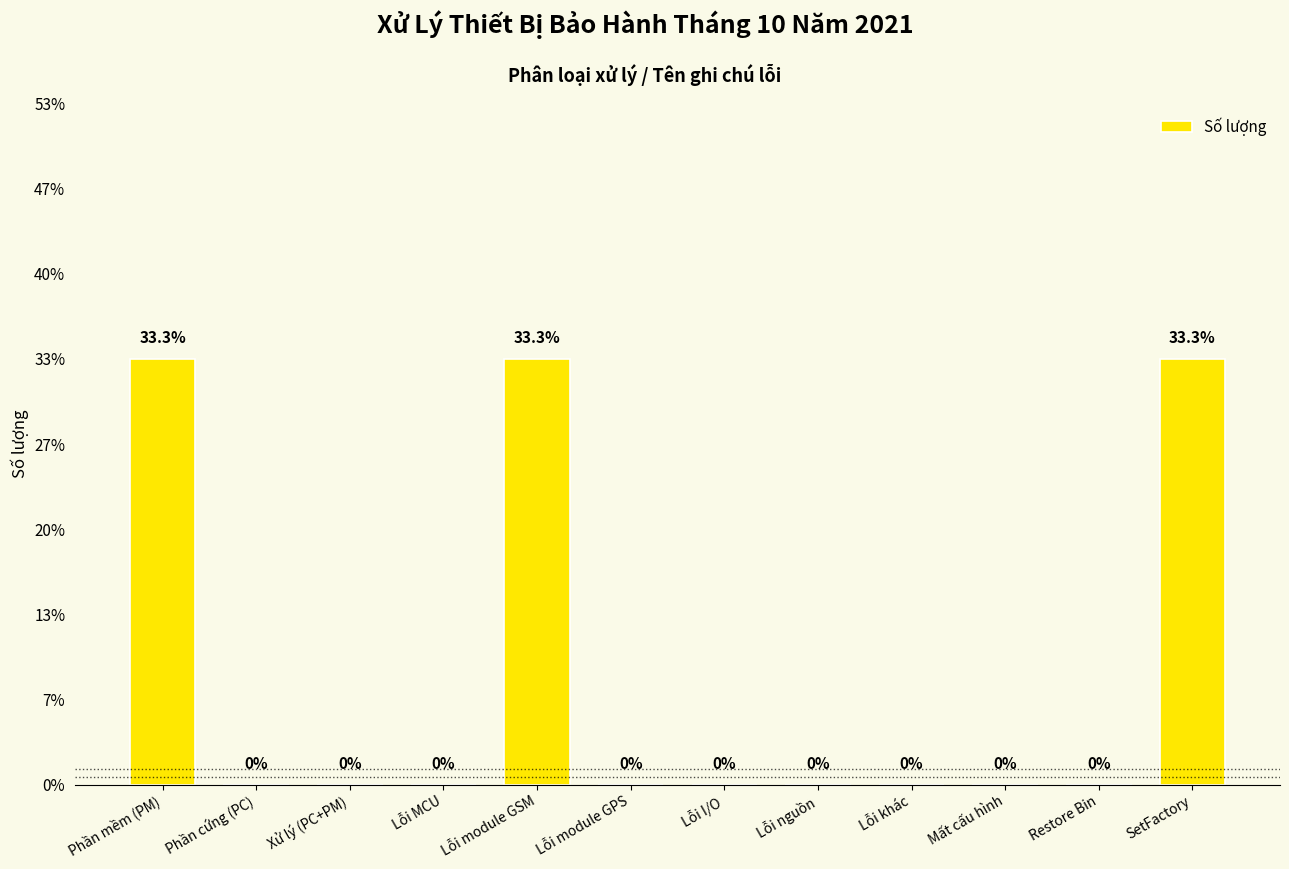

Reading right to left, transcribe all the data shown in this chart.

SetFactory=1	Restore Bin=0	Mất cấu hình=0	Lỗi khác=0	Lỗi nguồn=0	Lỗi I/O=0	Lỗi module GPS=0	Lỗi module GSM=1	Lỗi MCU=0	Xử lý (PC+PM)=0	Phần cứng (PC)=0	Phần mềm (PM)=1